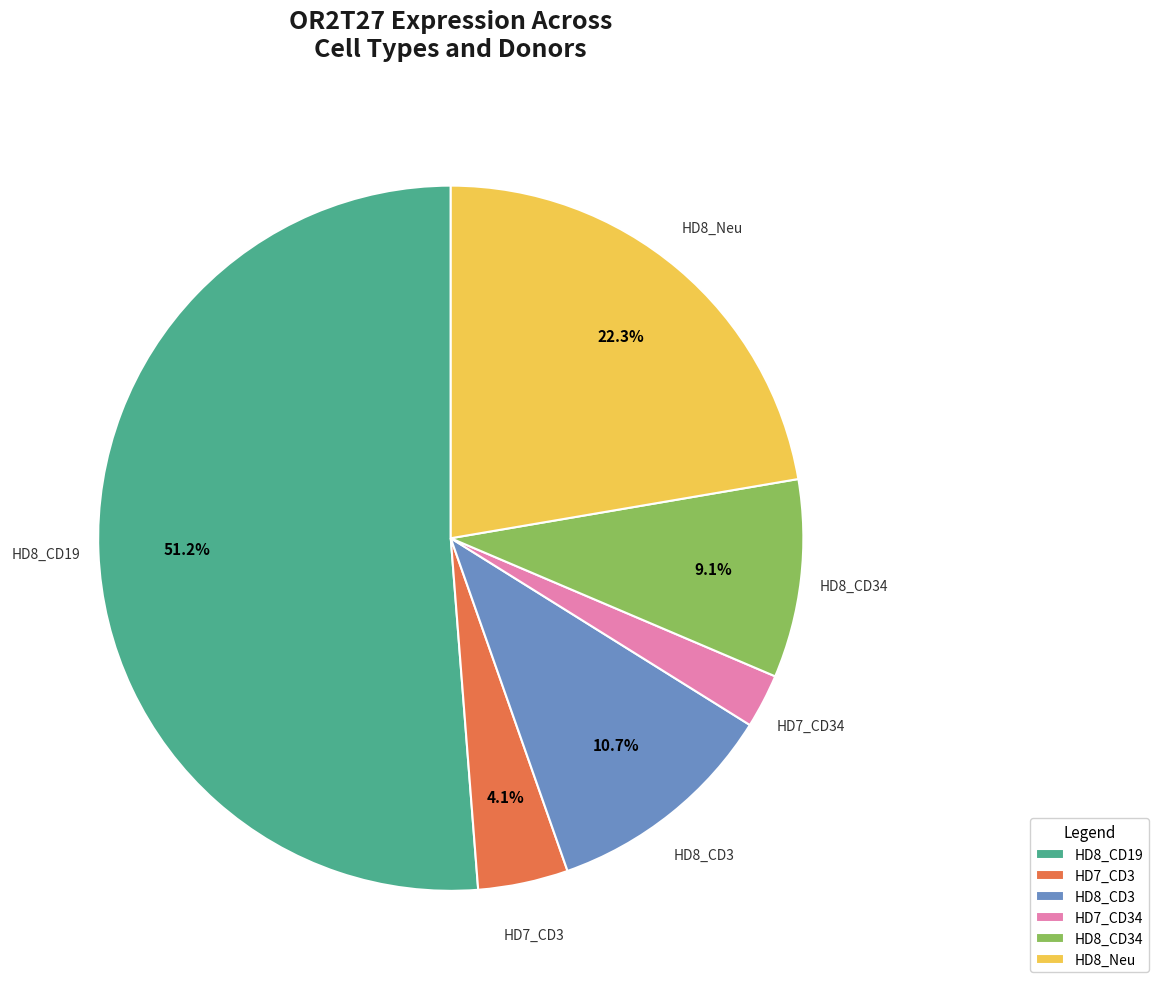

Does any single category account for the majority?

Yes